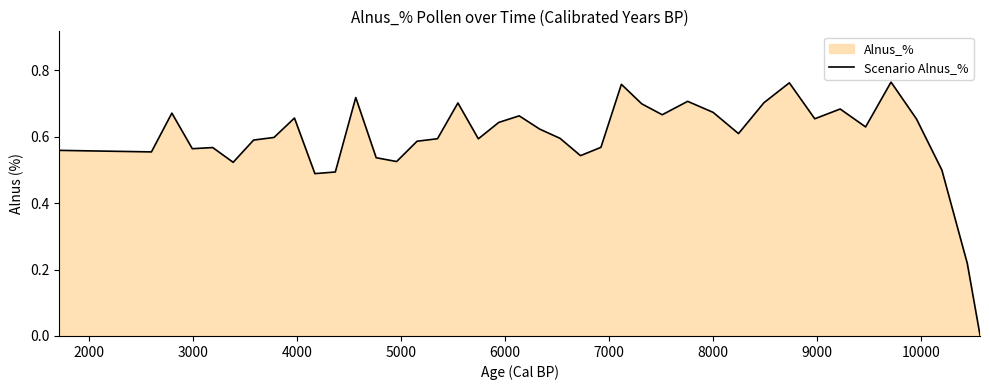

How many distinct data groups are displayed?

1